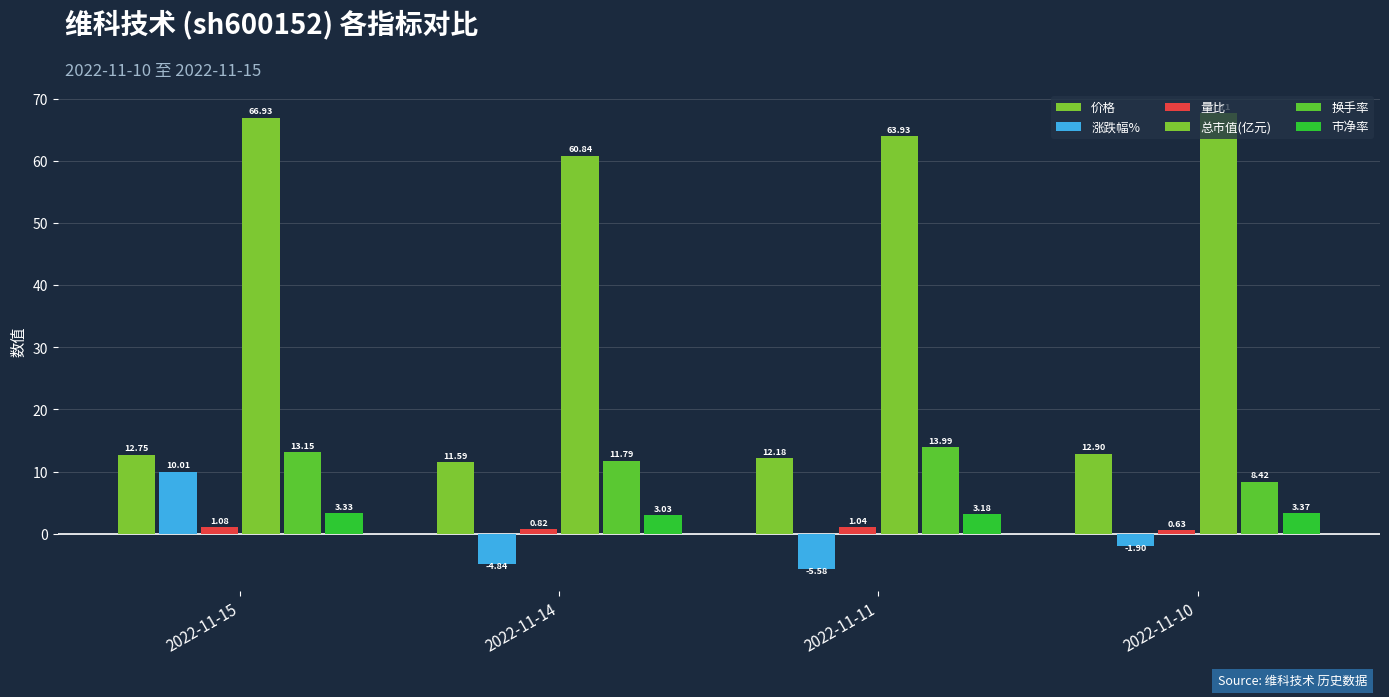

How many categories are shown in the chart?

4